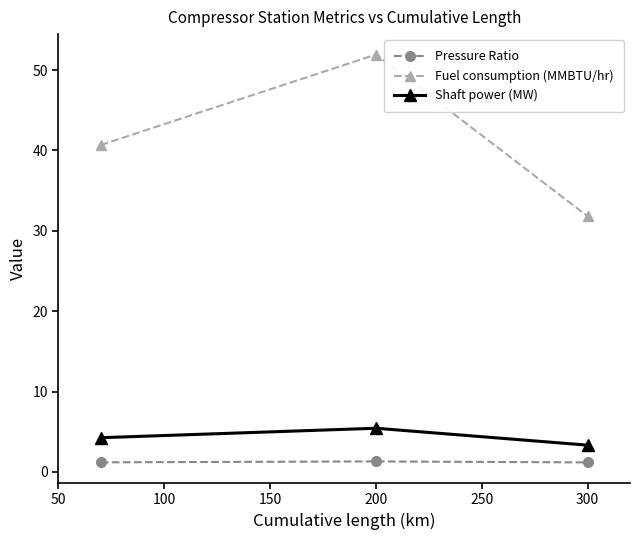

Rank the series by their maximum value, from lowest to highest.

Pressure Ratio, Shaft power (MW), Fuel consumption (MMBTU/hr)